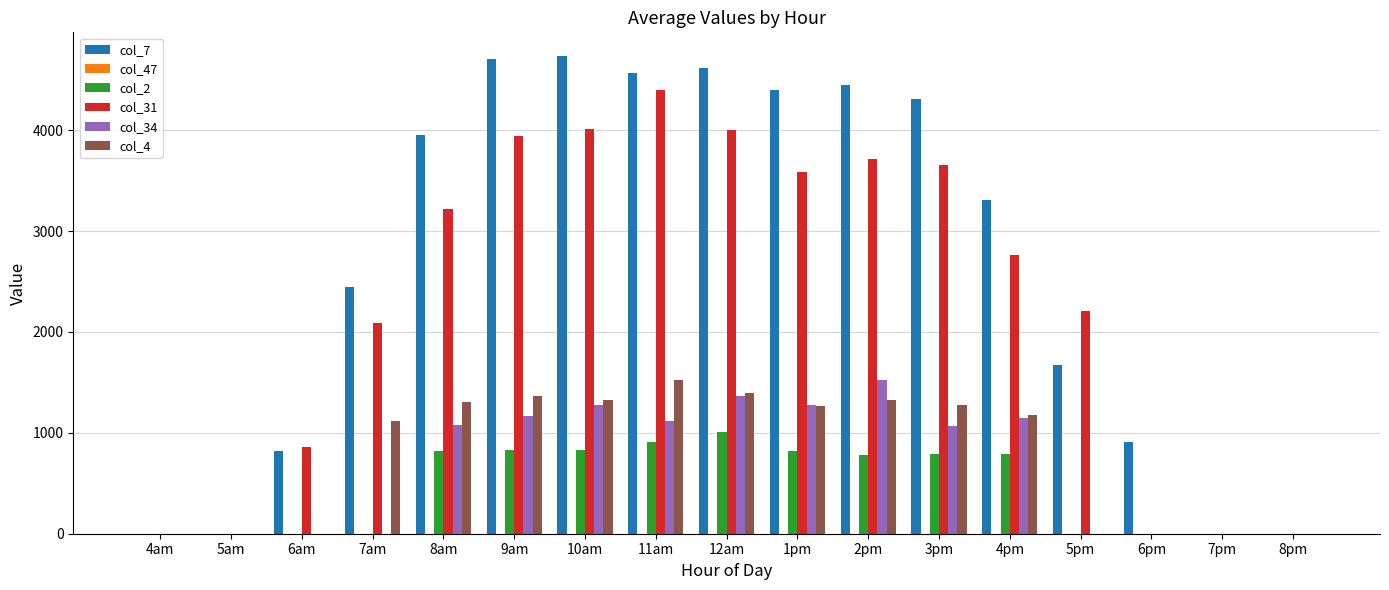

What is the greatest value displayed?

4733.2